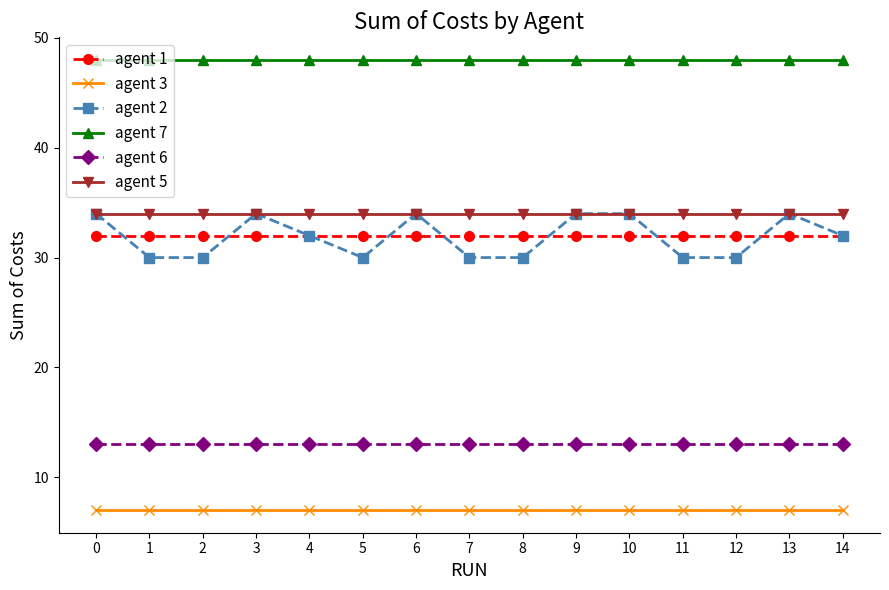

True or false: agent 7 and agent 1 intersect in this chart.

False